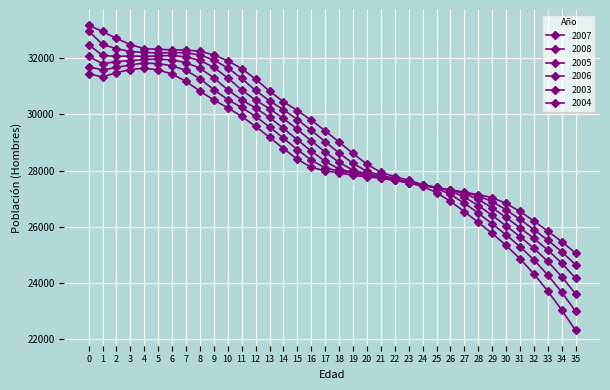

Does the chart display data point markers on the line(s)?

Yes